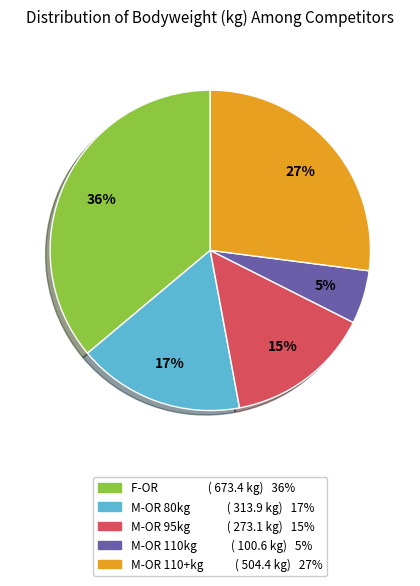

Is there a majority slice in this chart?

No